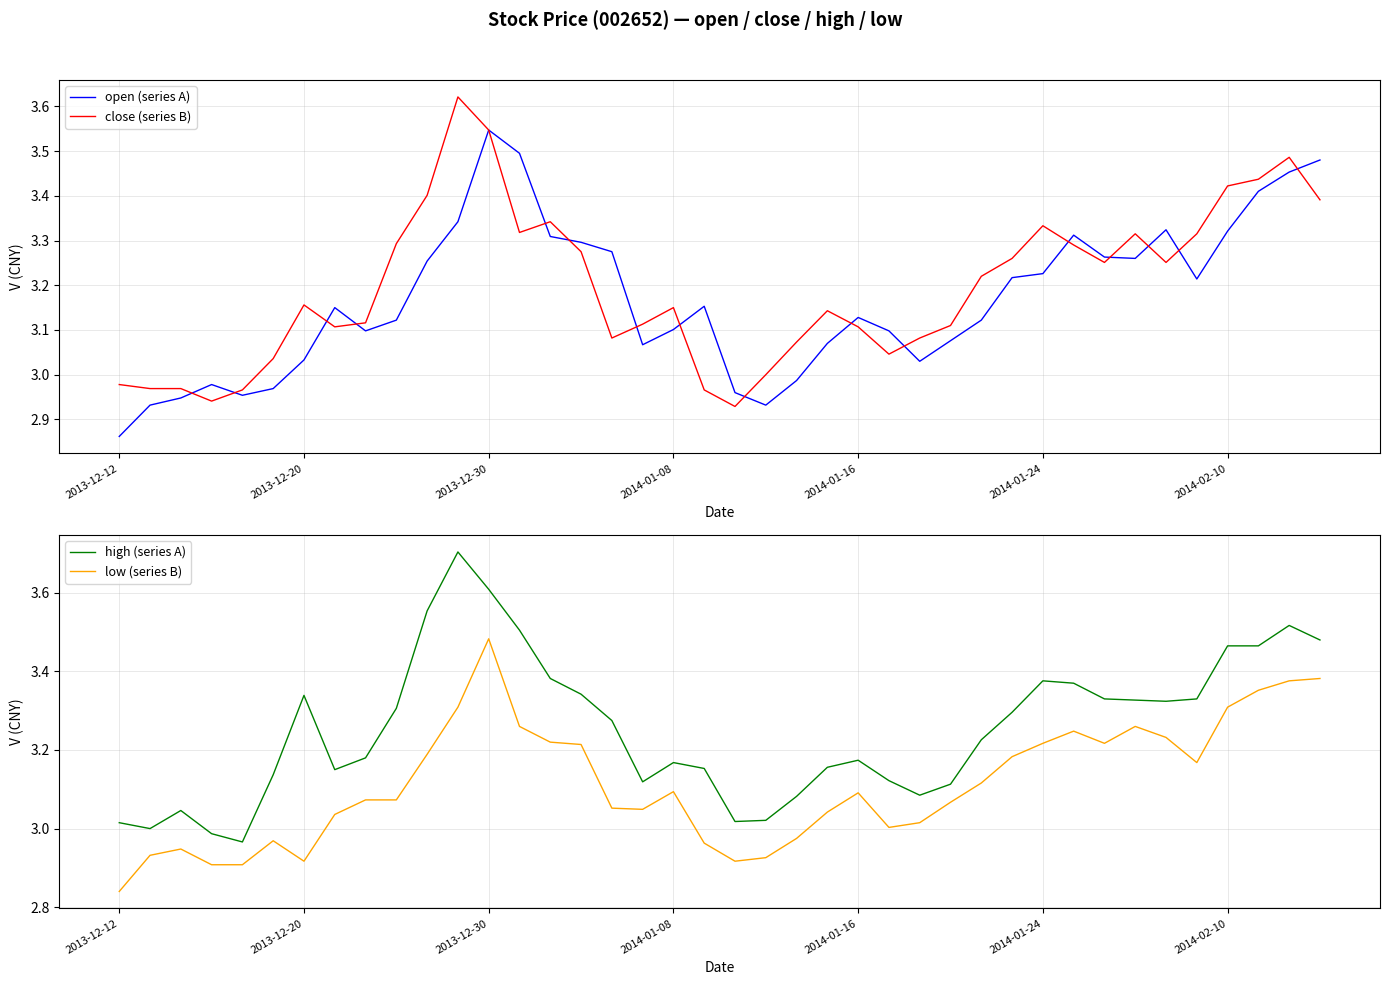

Is it true that close (series B) equals 5.3 at 2014-01-24?

False